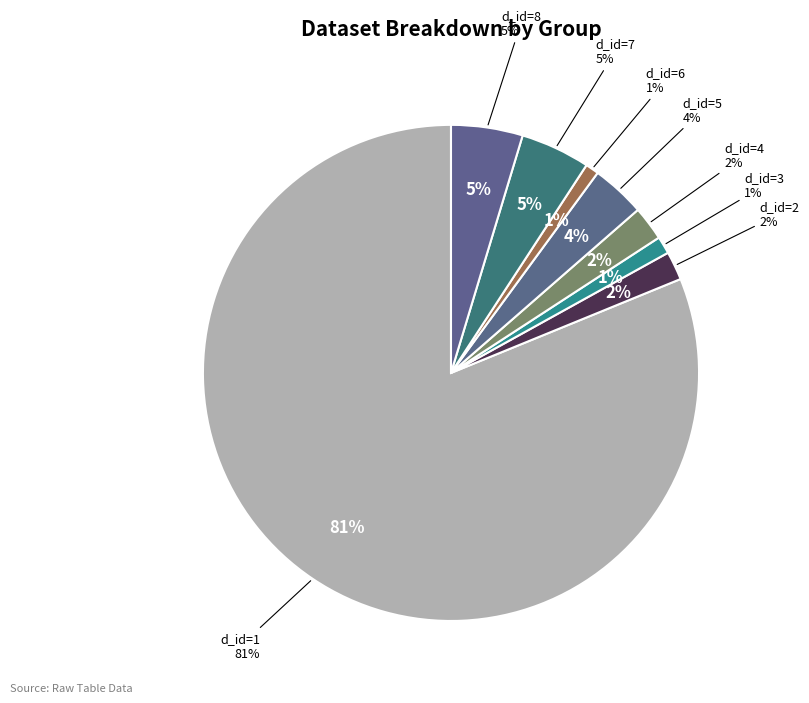

What is the change in value from u_id=1, d_id=2 to u_id=1, d_id=4?

+3845